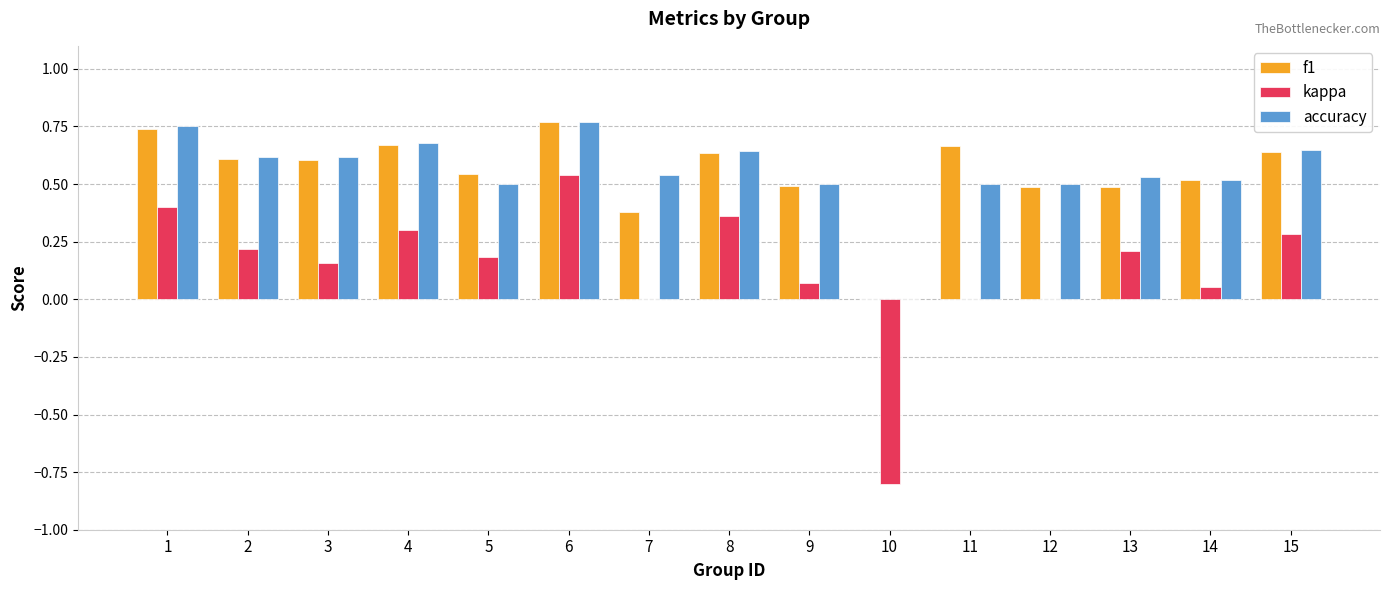

What are all the series names shown in the legend?

f1, kappa, accuracy